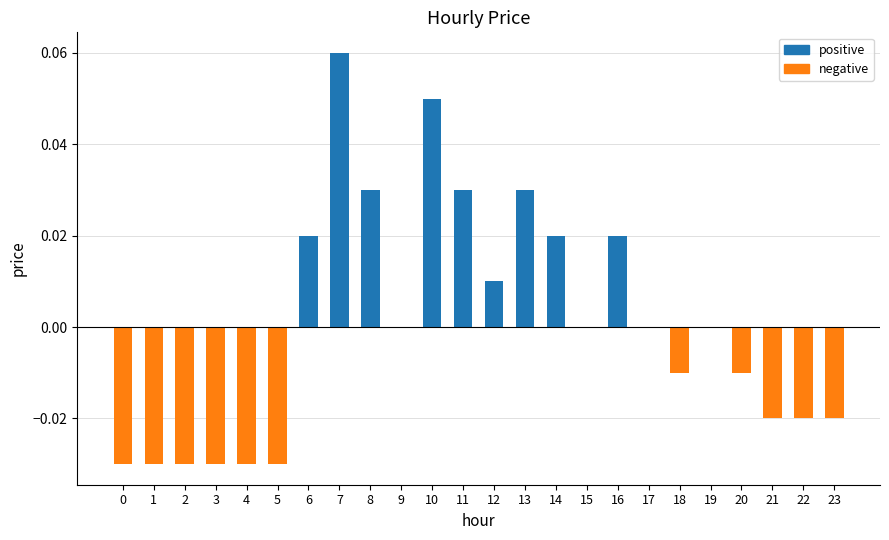

At which label does the data first exceed 0?

6